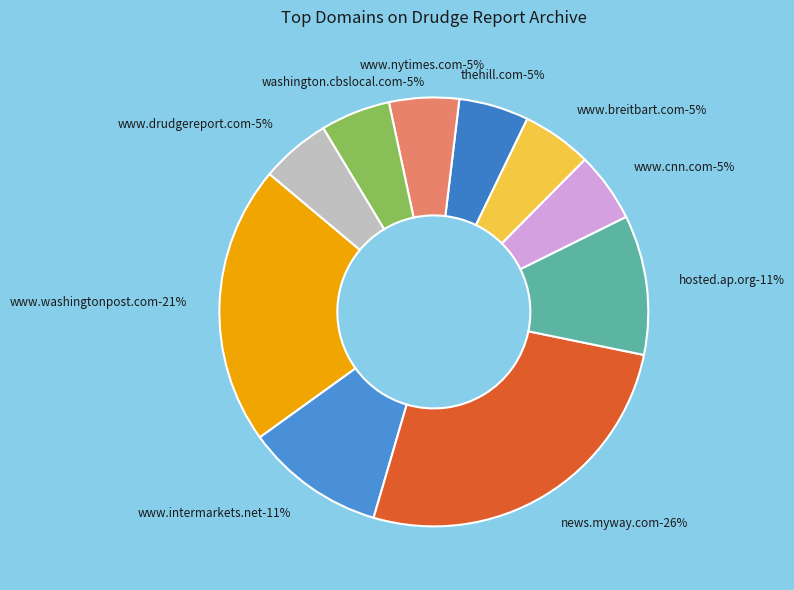

How many slices are in this pie chart?

10